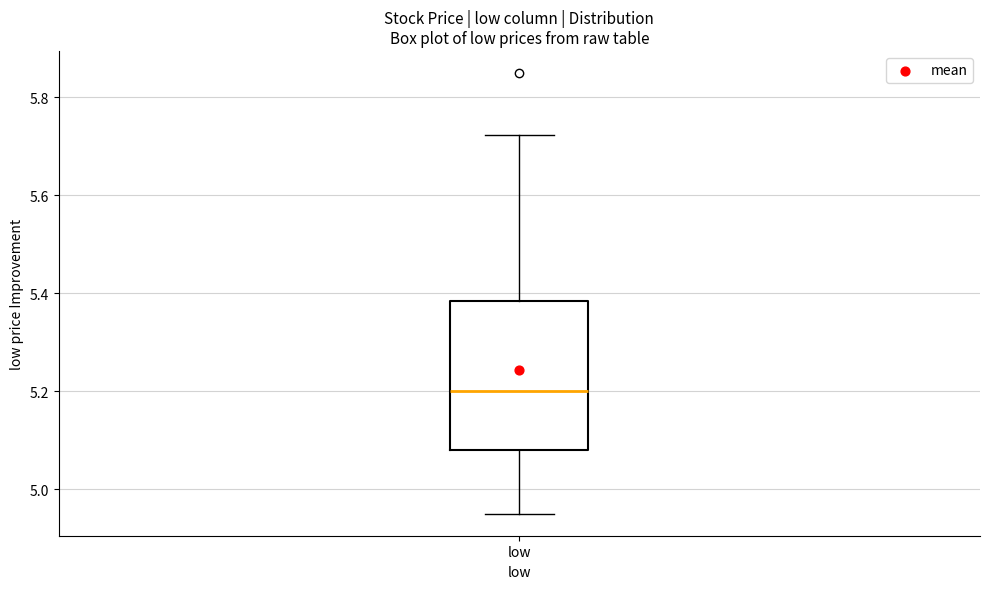

Where does the upper whisker of the box for low end on the y-axis? The values are not printed on the chart, so give them approximately, as read against the axis.

5.72